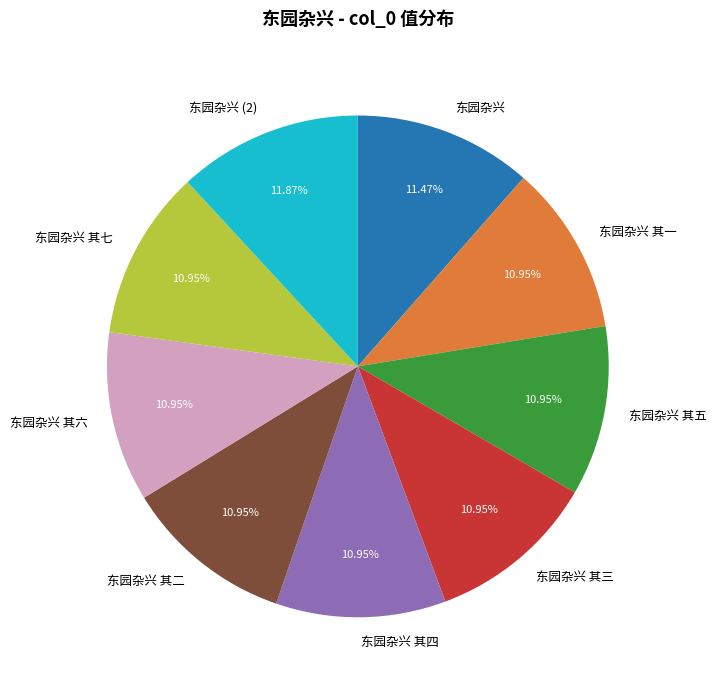

Is there any slice that represents more than half of the pie?

No